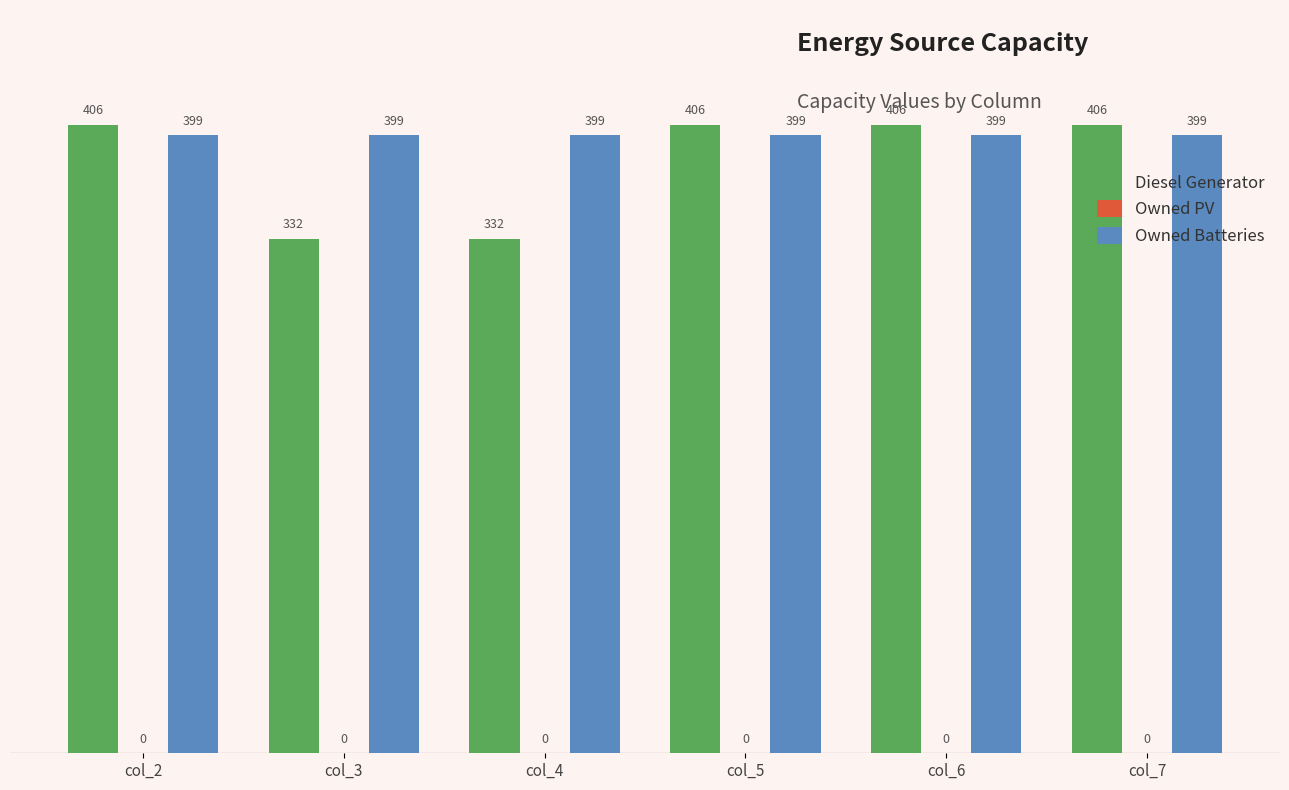

What is the value of the Owned Batteries bar at the 2nd from the left?

399.0